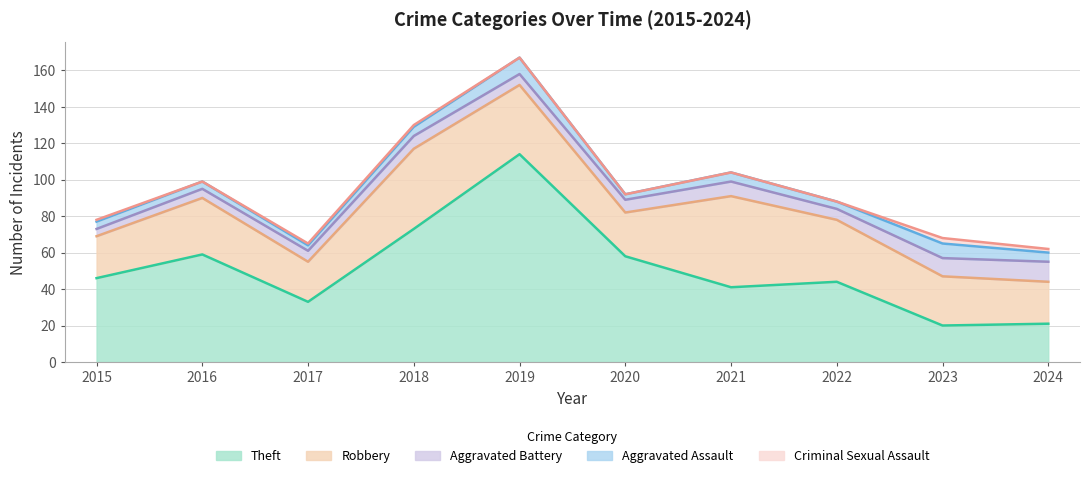

What is the spread (max minus min) of values at 2022?

44